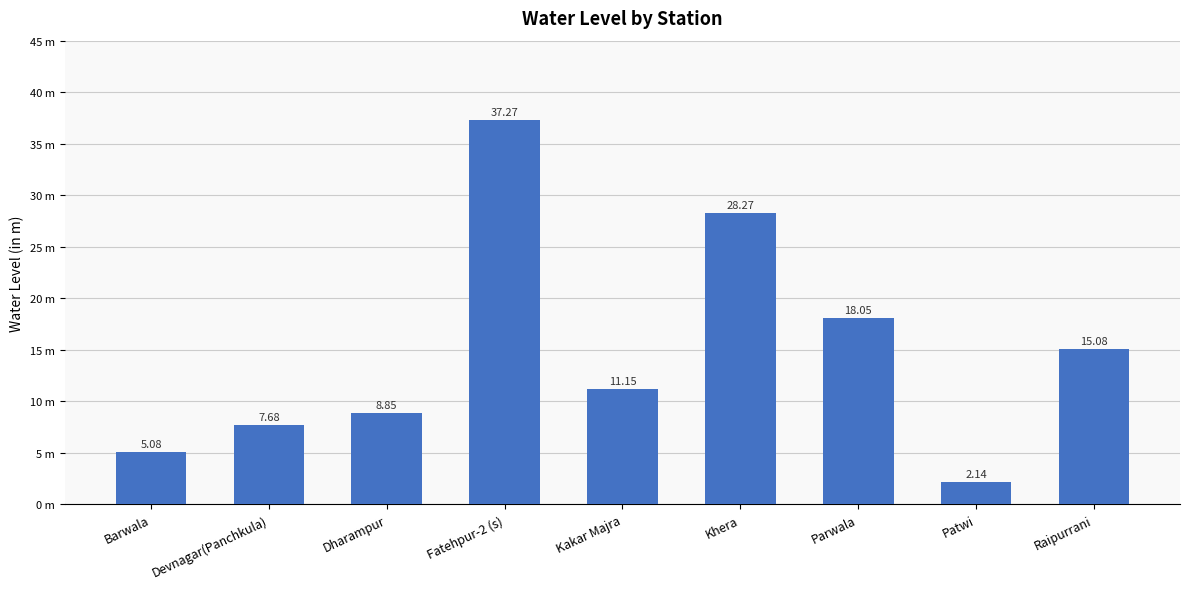

Are the bars horizontal?

No